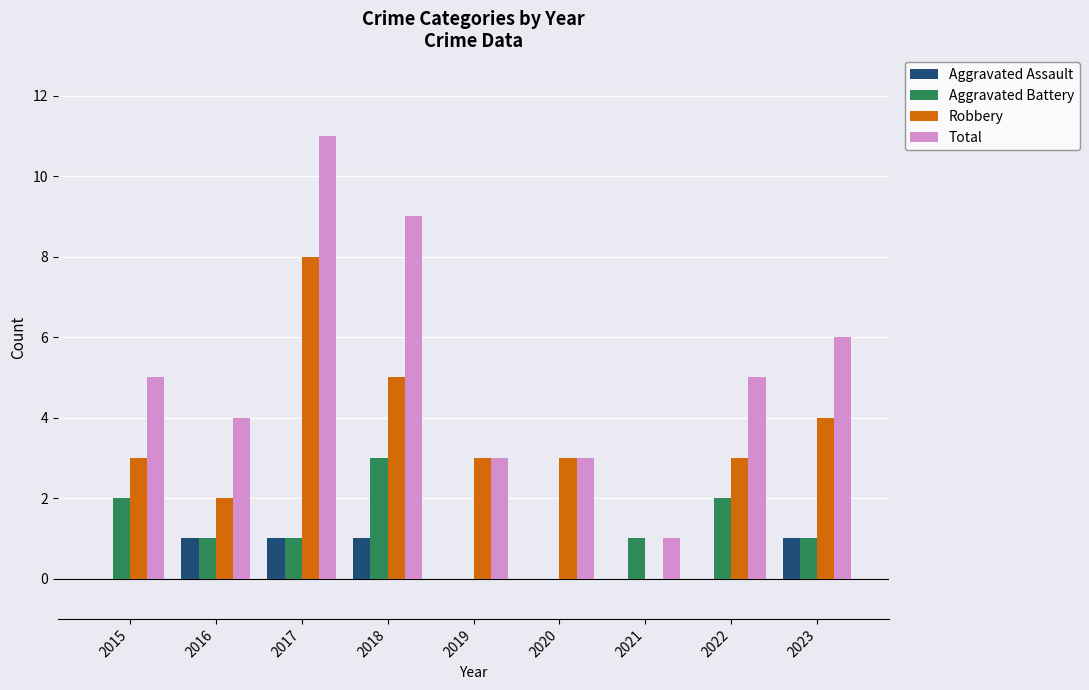

Between 2016 and 2018, which series saw the biggest shift?

Total